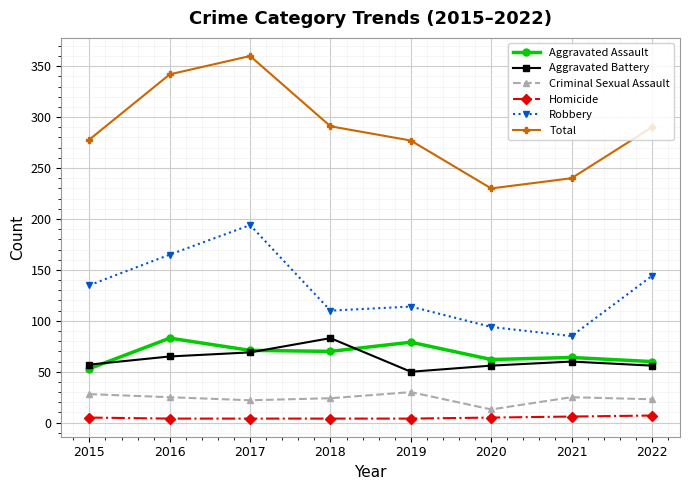

At 2016, list the series in order from smallest to largest.

Homicide, Criminal Sexual Assault, Aggravated Battery, Aggravated Assault, Robbery, Total